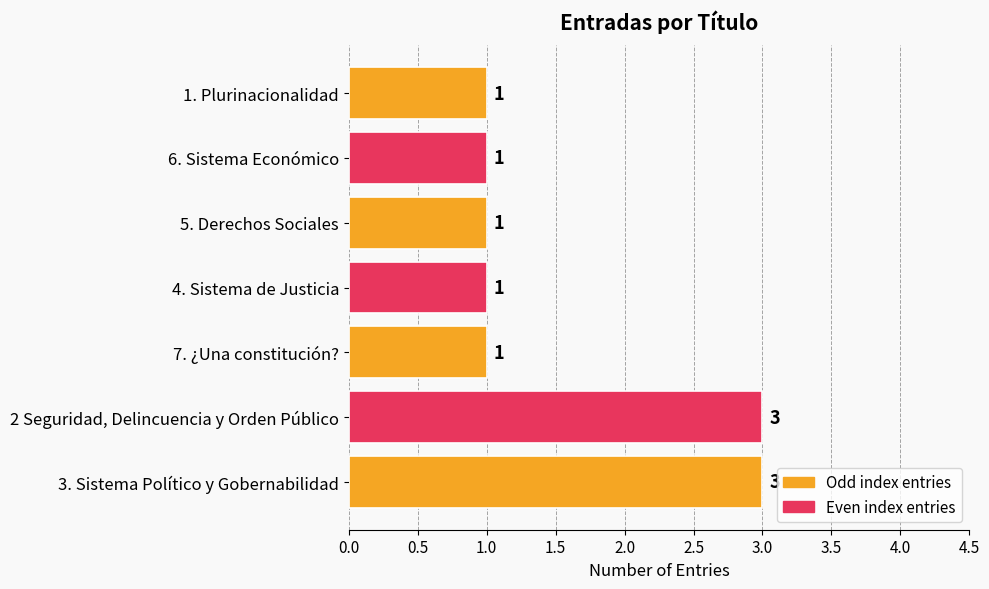

Reading top to bottom, list all the values displayed in this chart.

1	1	1	1	1	3	3